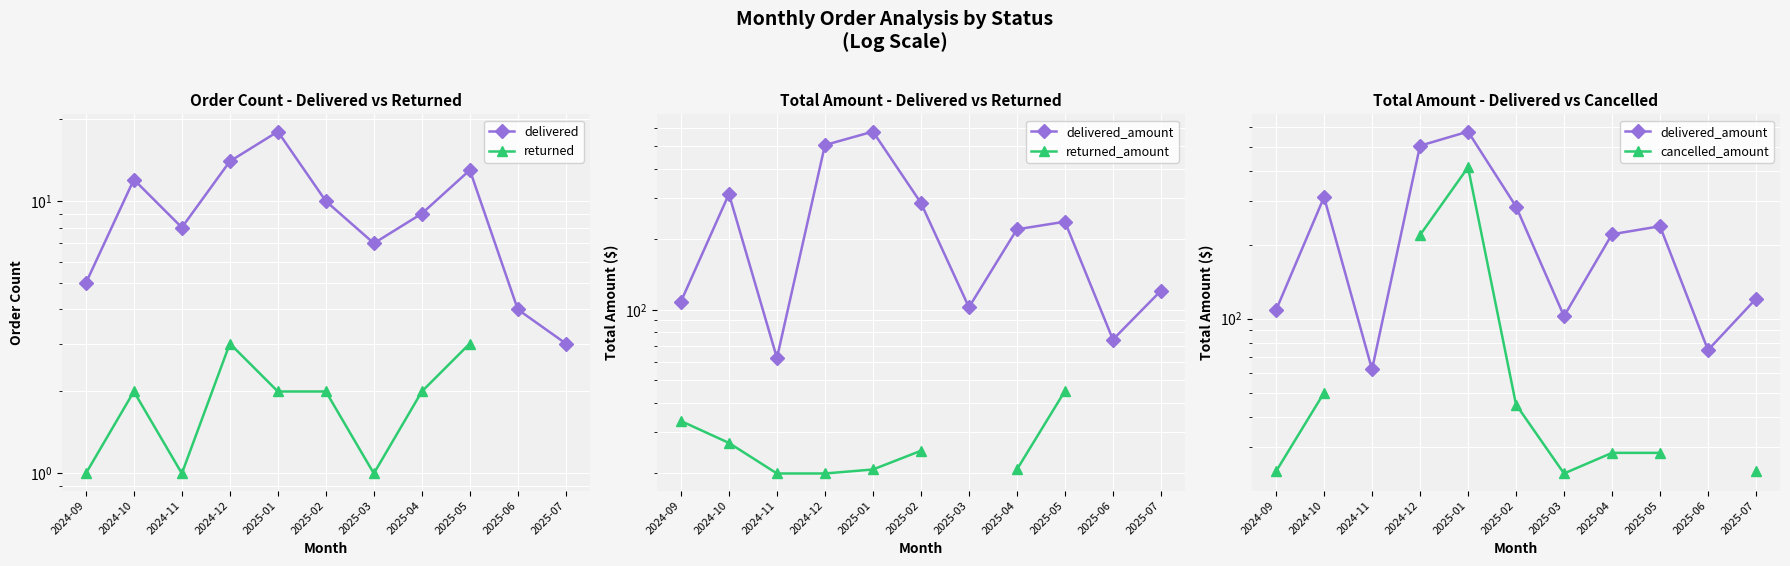

True or false: returned_amount and returned intersect in this chart.

False